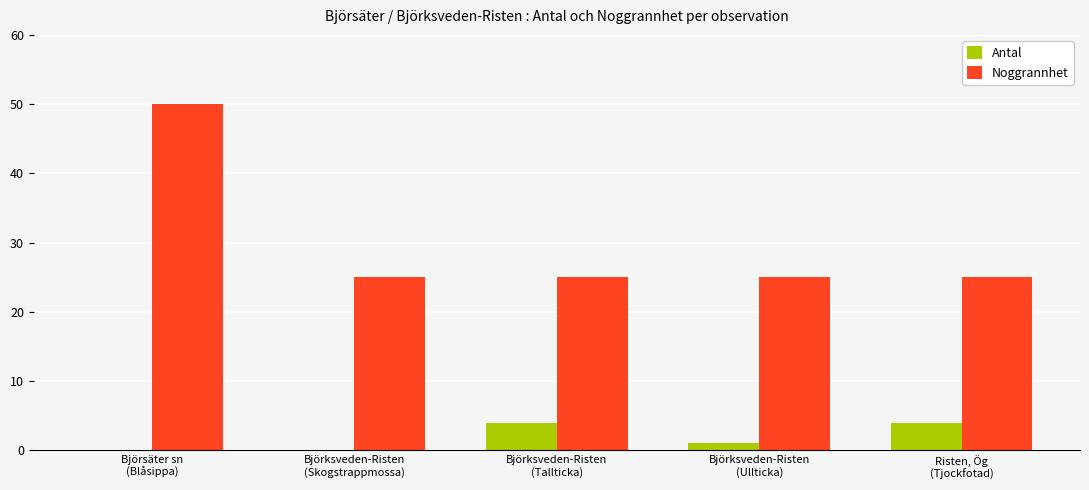

Reading left to right, list all the values displayed in this chart.

Antal: 0	0	4	1	4
Noggrannhet: 50	25	25	25	25